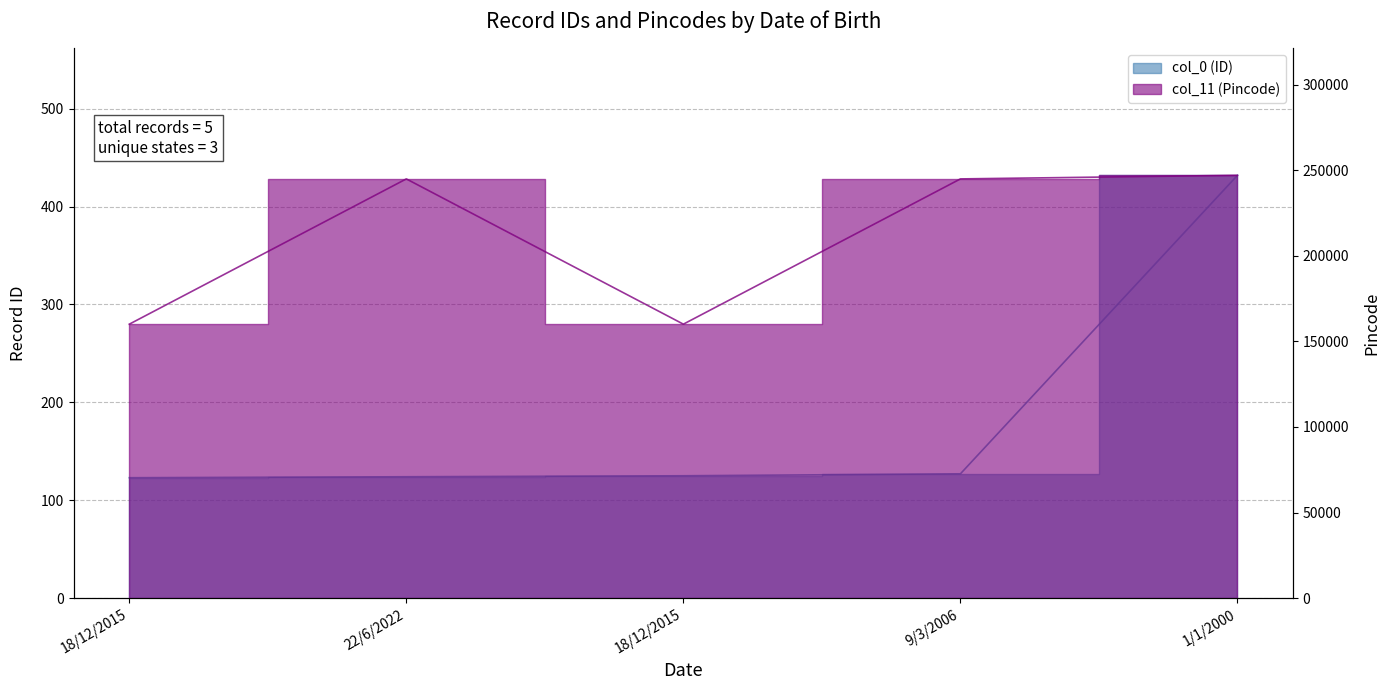

What is the sum of the col_0 (ID) values at 18/12/2015 and 9/3/2006?

252